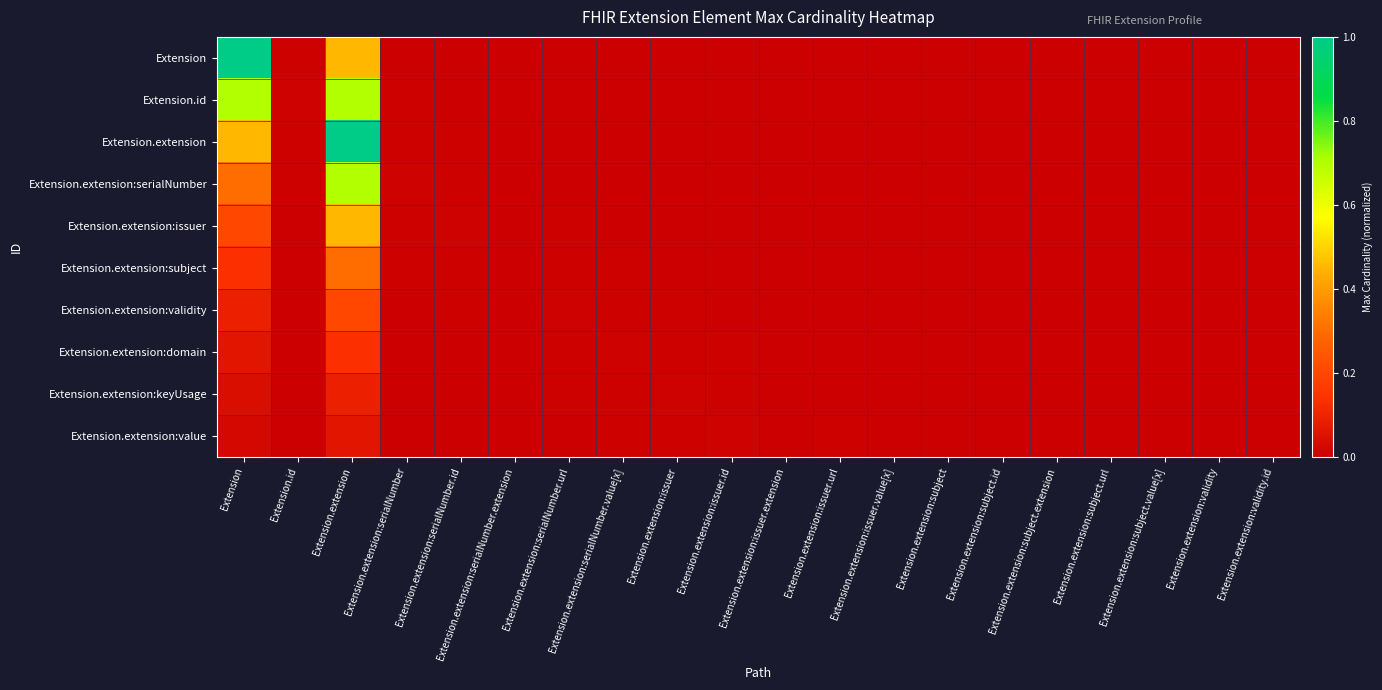

List the series in order of their peak value, lowest first.

Extension.extension:value, Extension.extension:keyUsage, Extension.extension:domain, Extension.extension:validity, Extension.extension:subject, Extension.extension:issuer, Extension.id, Extension.extension:serialNumber, Extension, Extension.extension